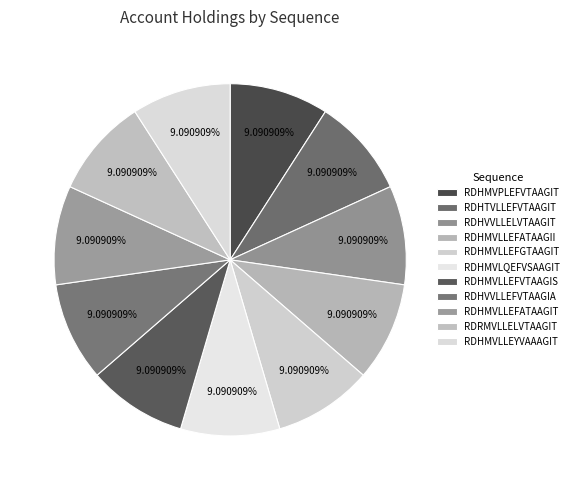

Rank the categories by value from highest to lowest.

RDHMVLLEYVAAAGIT, RDRMVLLELVTAAGIT, RDHMVLLEFATAAGIT, RDHVVLLEFVTAAGIA, RDHMVLLEFVTAAGIS, RDHMVLQEFVSAAGIT, RDHMVLLEFGTAAGIT, RDHMVLLEFATAAGII, RDHVVLLELVTAAGIT, RDHTVLLEFVTAAGIT, RDHMVPLEFVTAAGIT